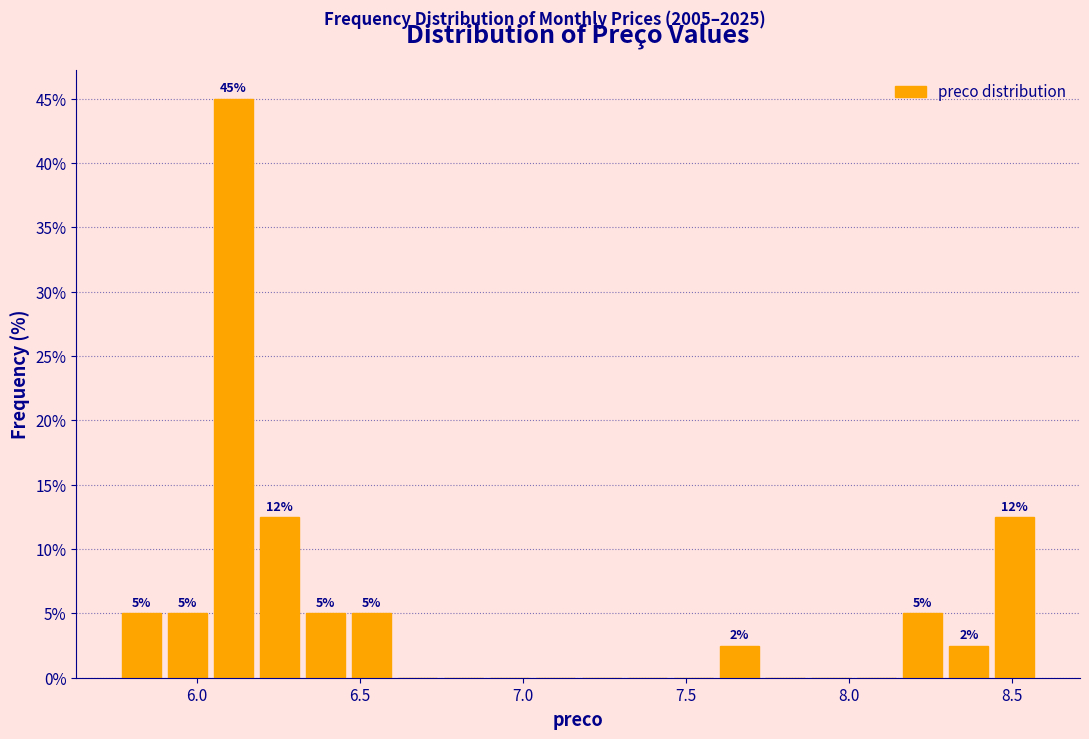

Around what value on the x-axis is the tallest bar? Give the approximate position of its centre, as read against the axis.

6.10